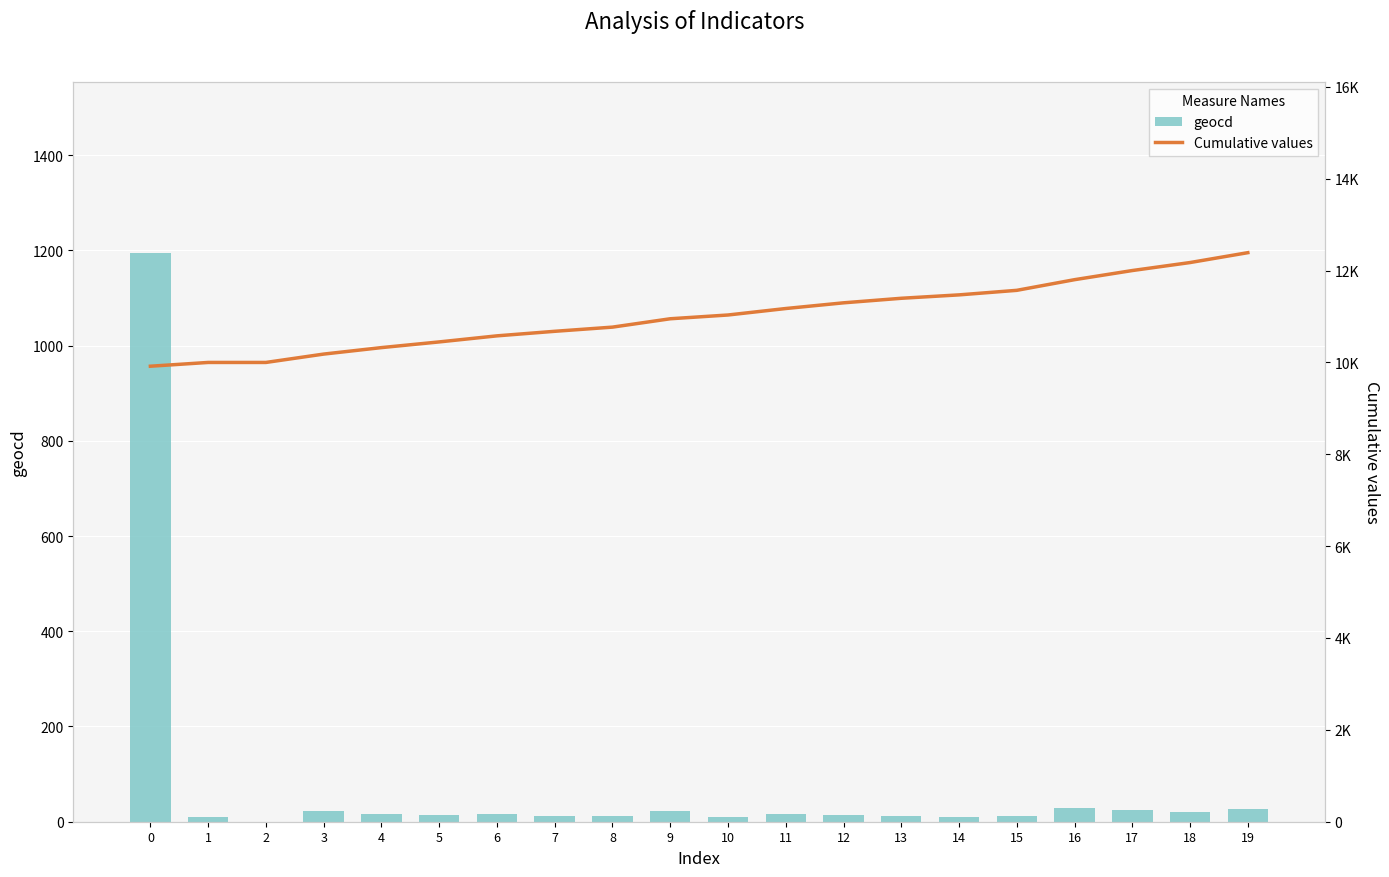

At 6, list the series in order from smallest to largest.

geocd, Cumulative values